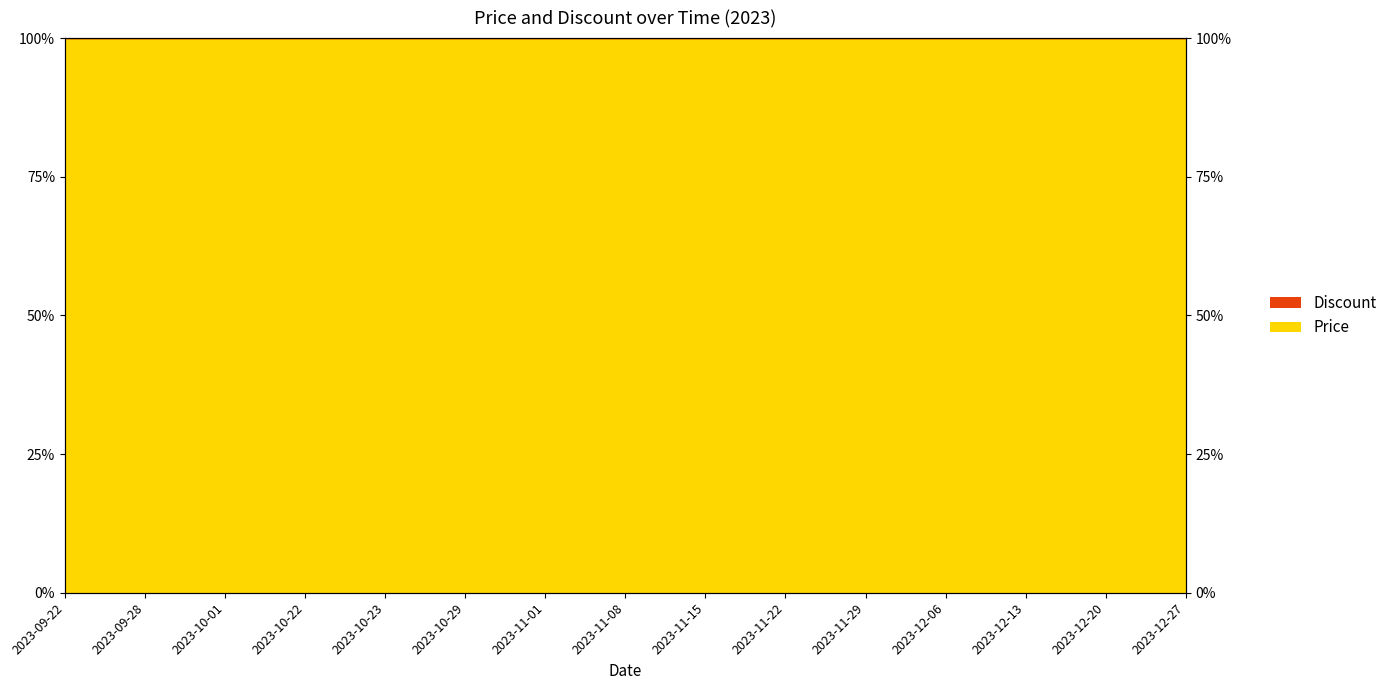

What value does the data have at 2023-09-22?

100.0